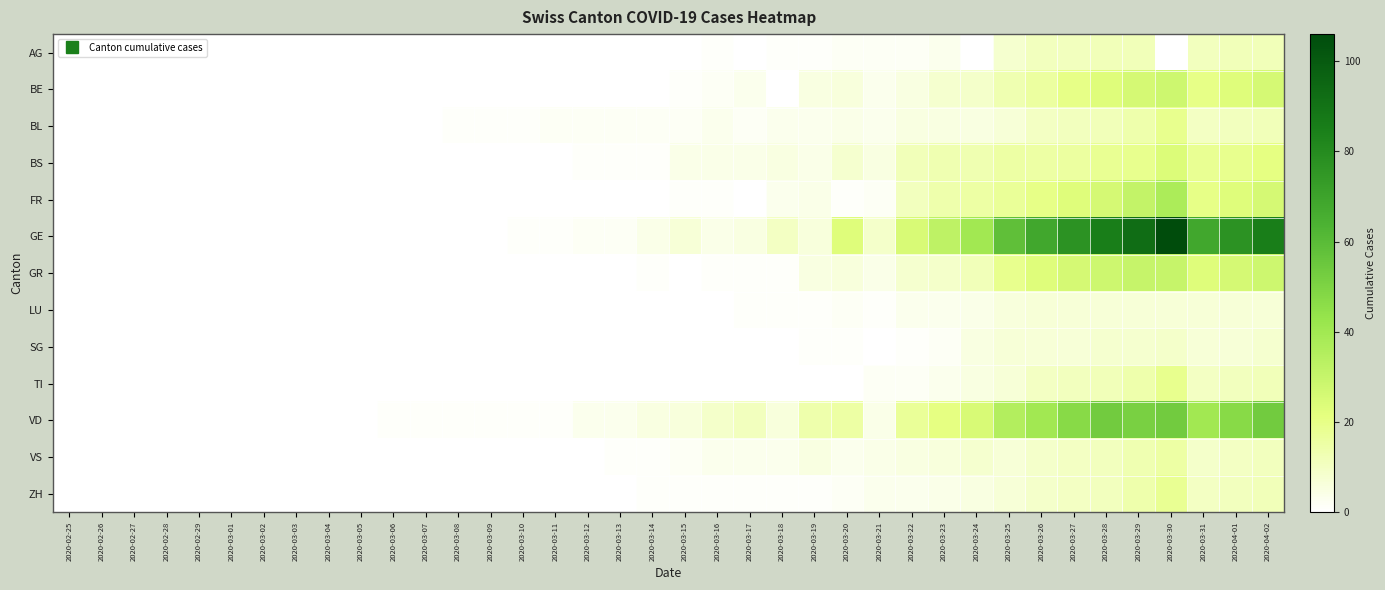

Between 2020-03-15 and 2020-03-19, which series saw the biggest shift?

VD